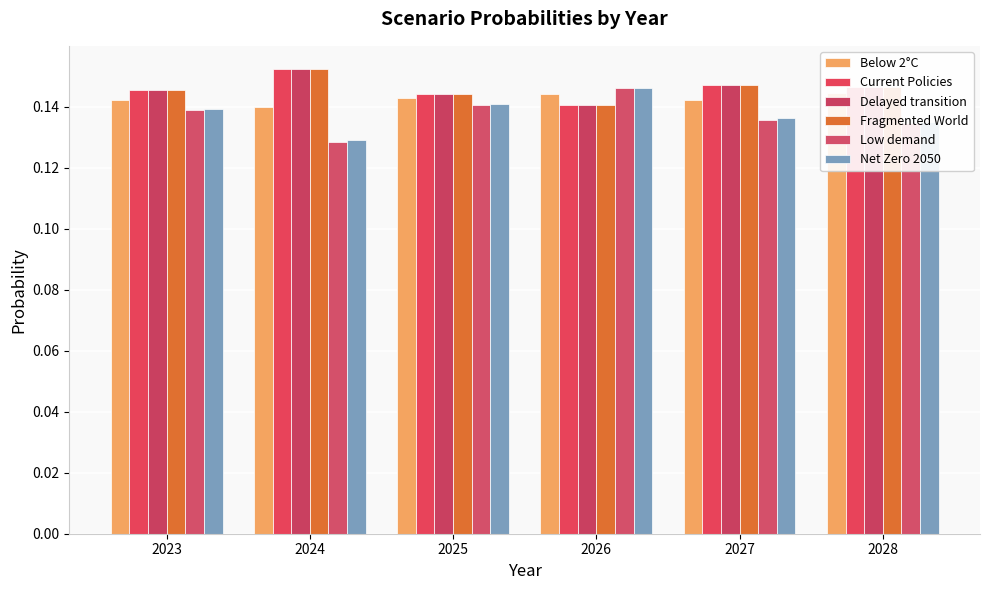

Which series changed the most between 2024 and 2026?

Low demand